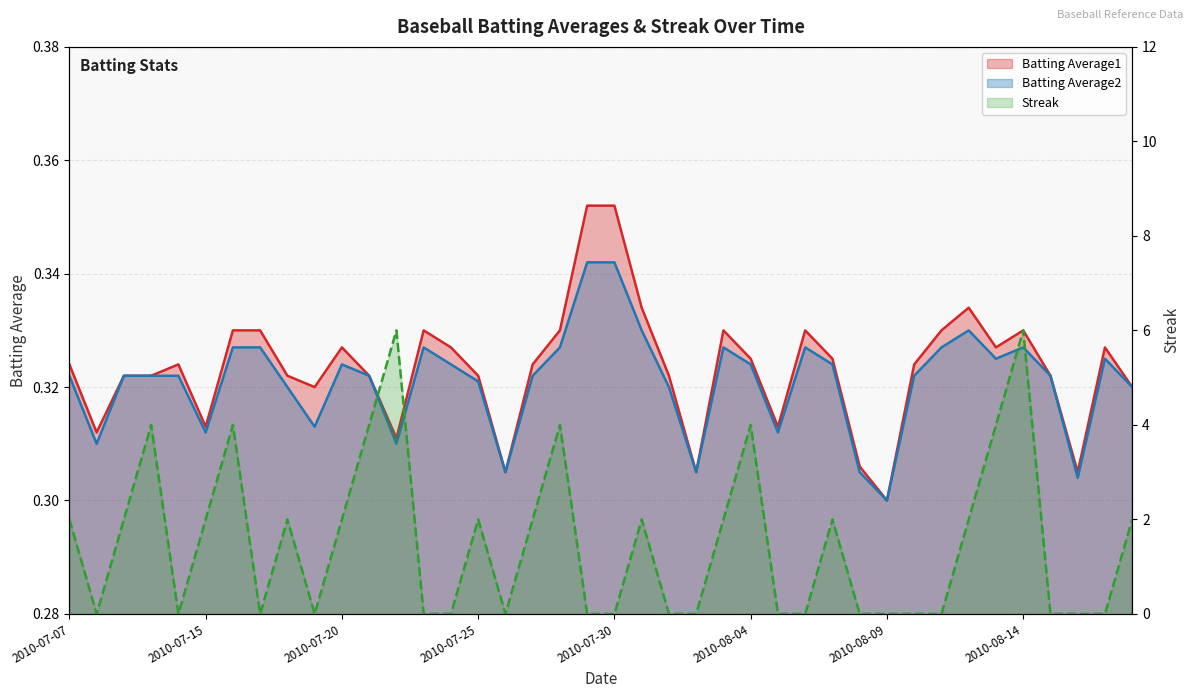

At which category is the sum across all series the highest?

2010-08-14